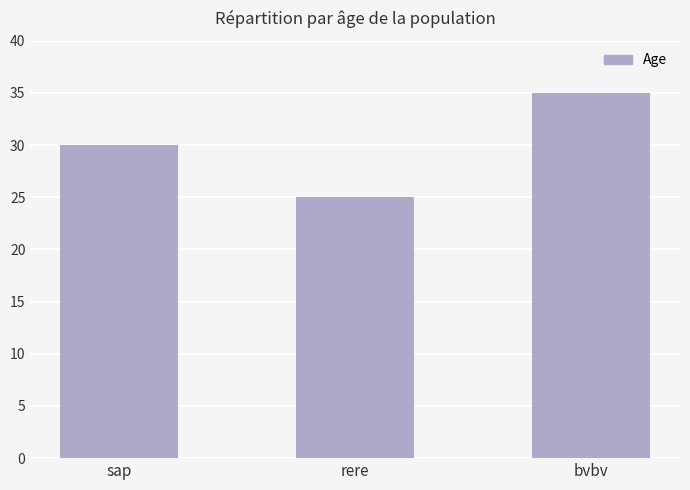

Is it true that the value at bvbv is 35?

True